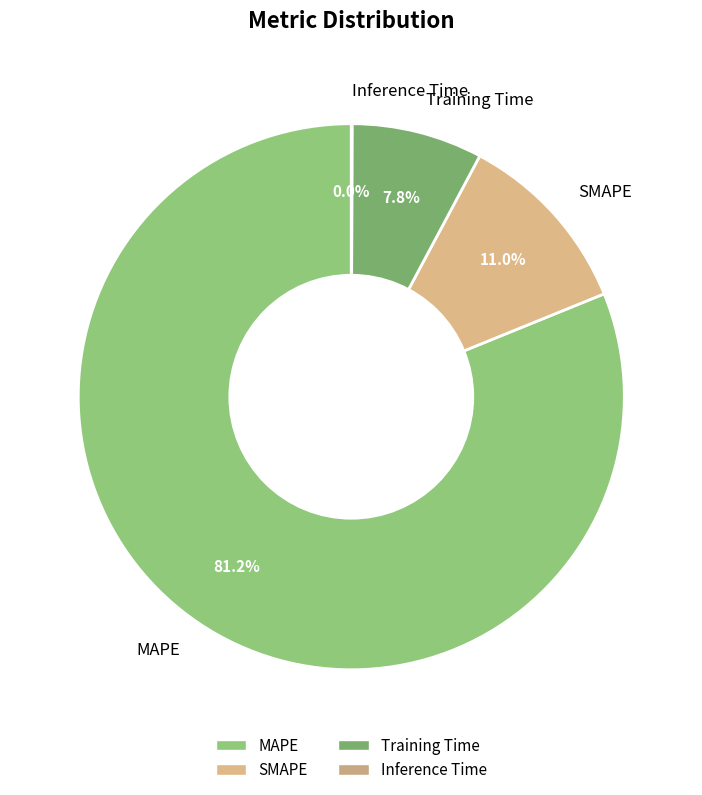

Is there a majority slice in this chart?

Yes